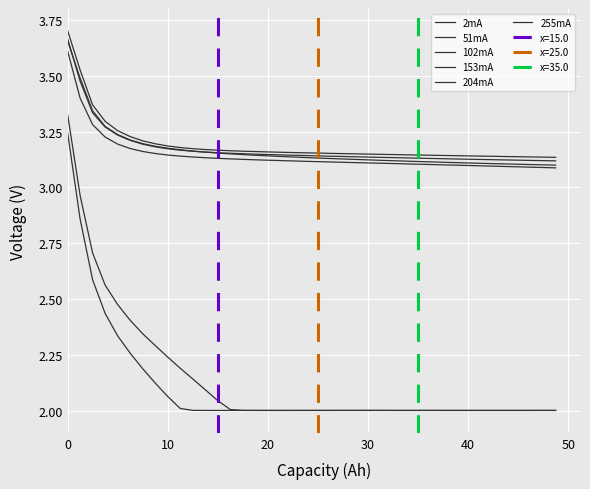

True or false: 153mA has more than 1 interior local peaks.

False